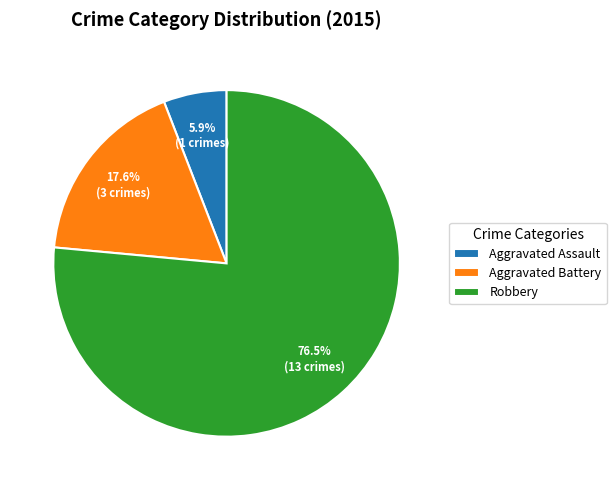

To the nearest percent, what portion does Aggravated Battery represent?

18%